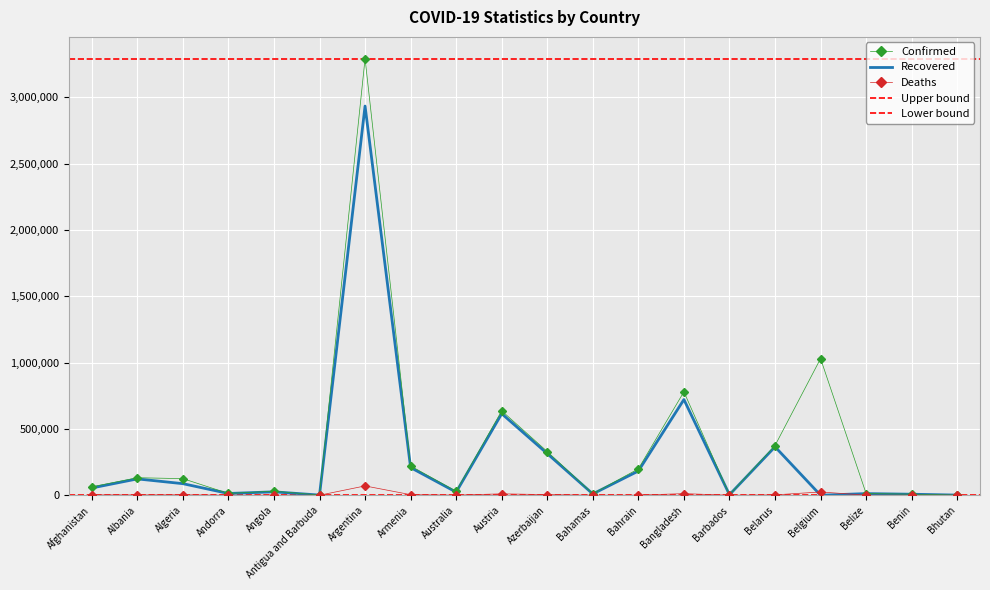

How many interior local peaks does the Deaths series have?

6